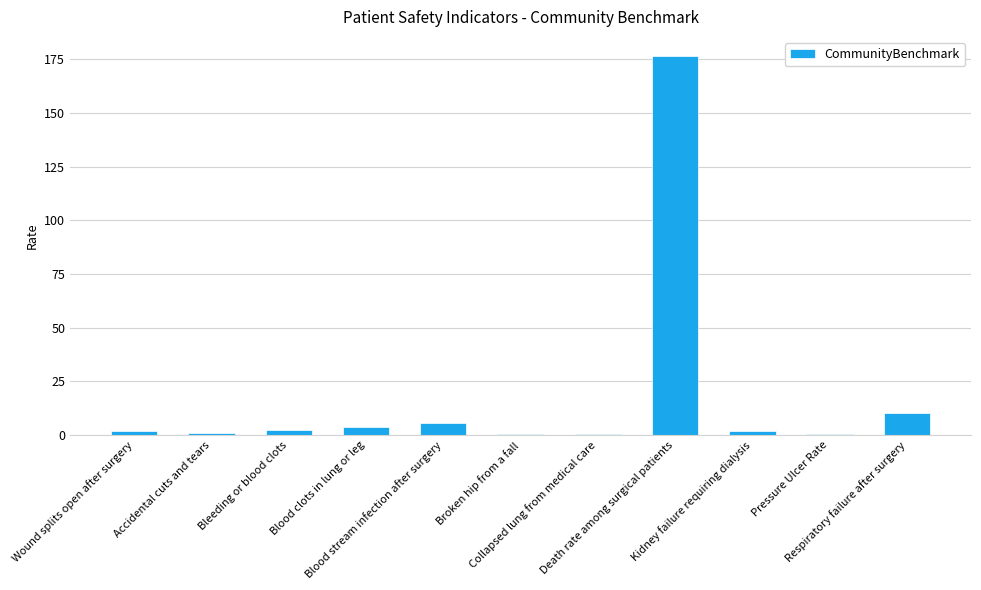

True or false: the data shows 0.9 at Accidental cuts and tears.

True